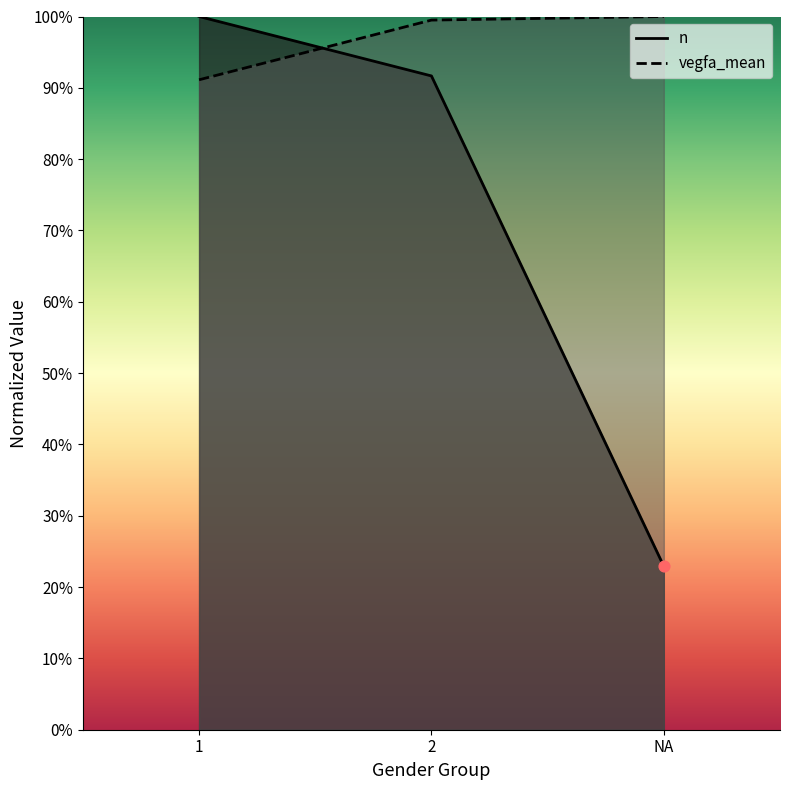

Which series has the largest total across all categories?

vegfa_mean